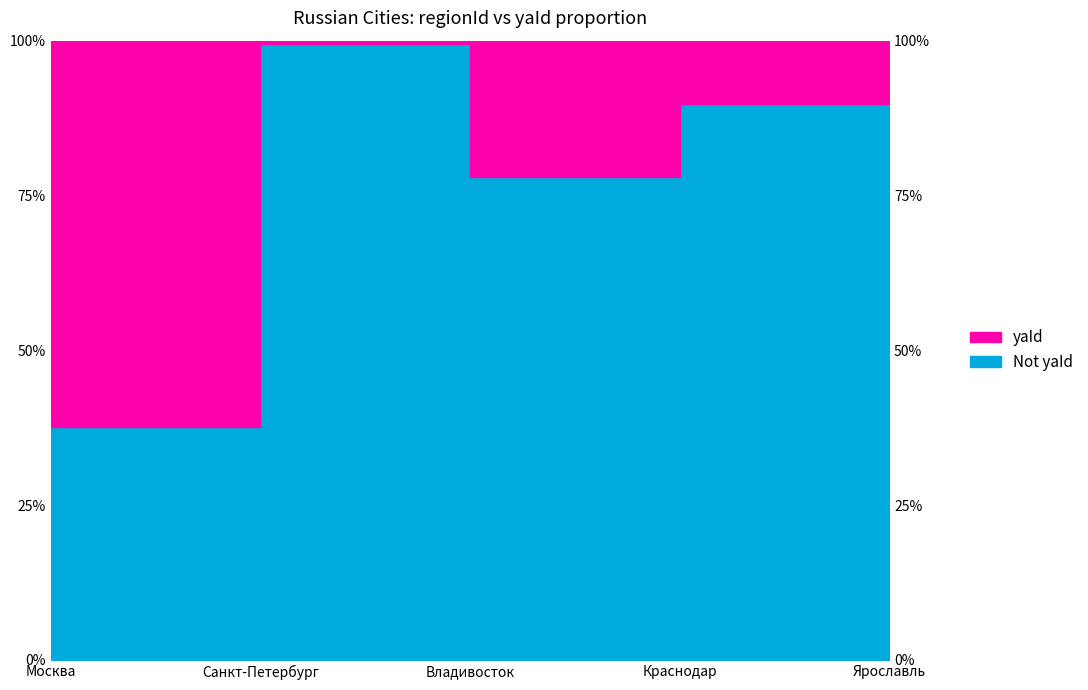

What is the average value?

80.0